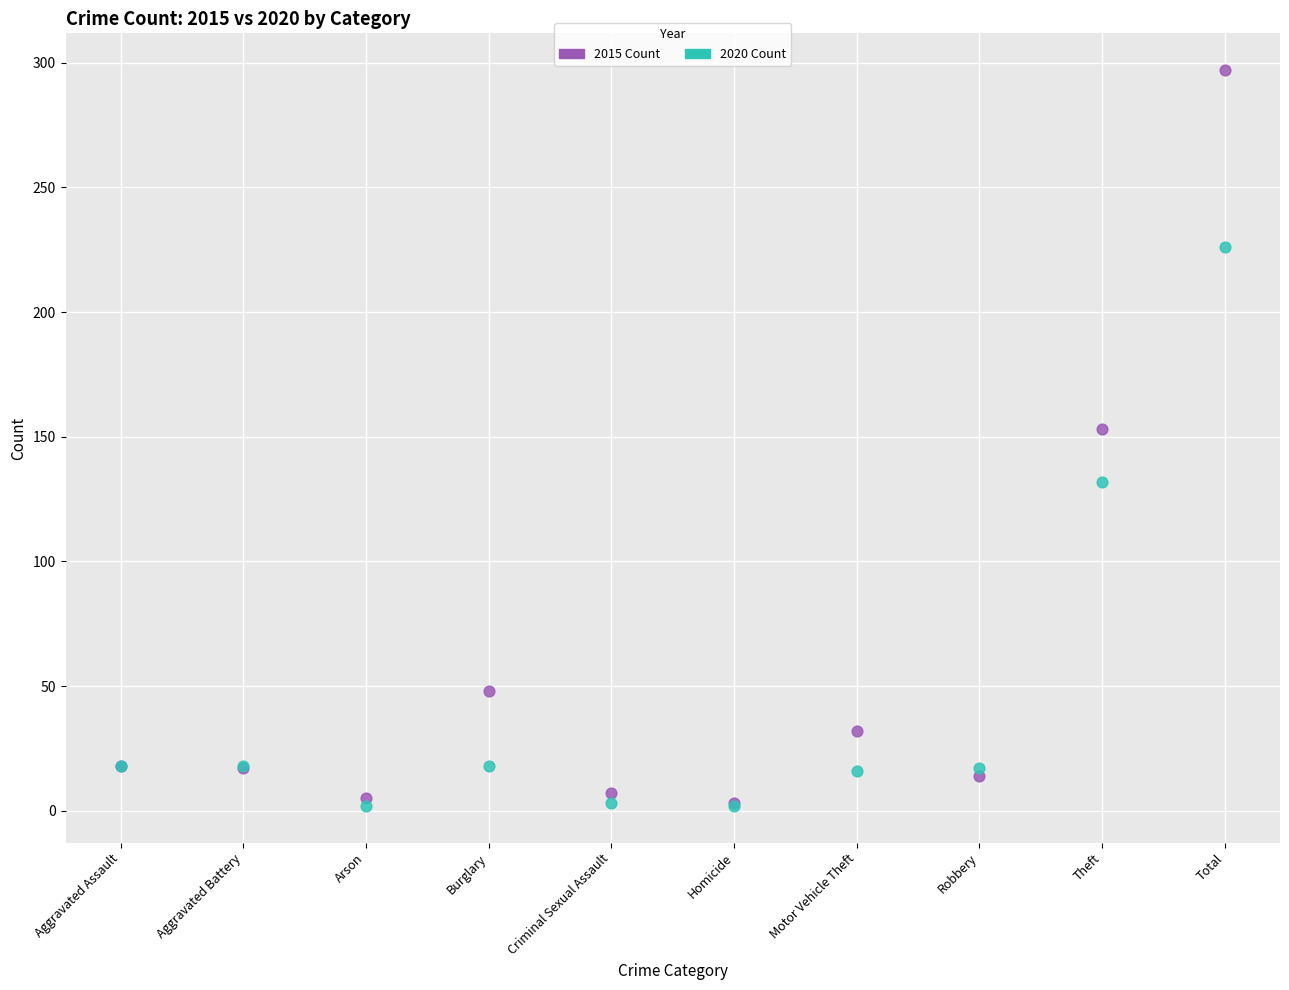

Across all series, what Y value is closest to 149?

153